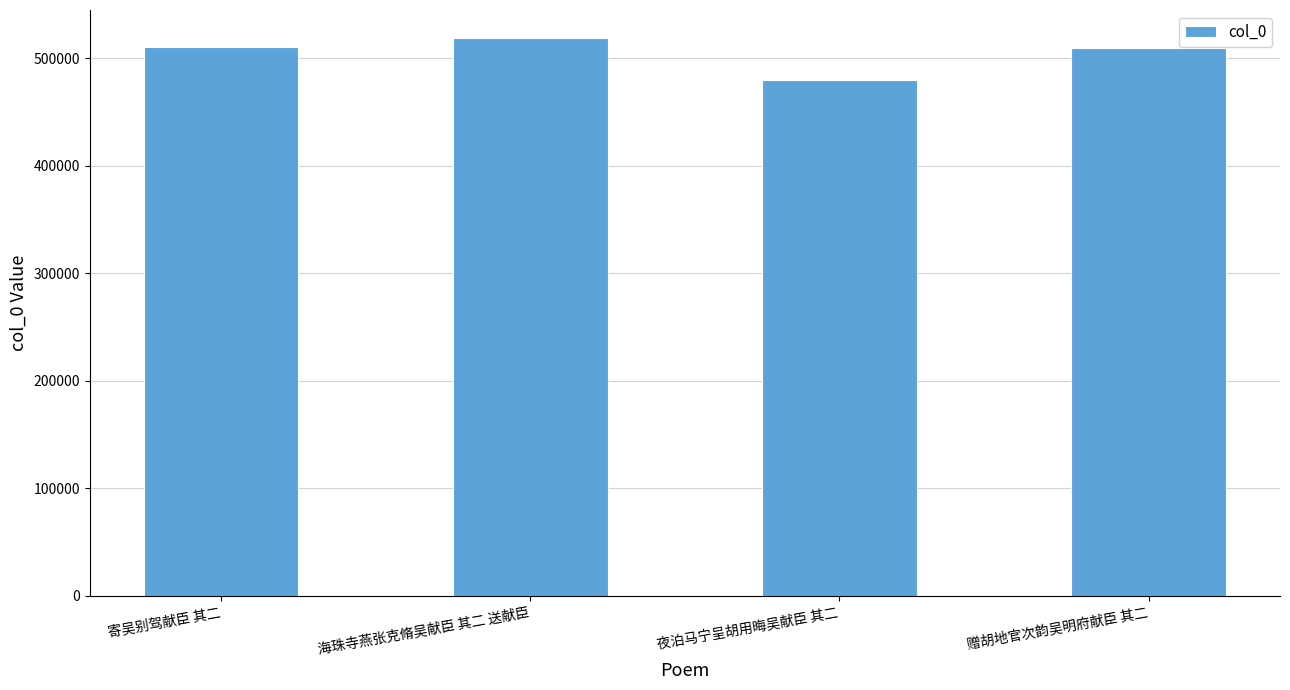

Which category has the lowest value across all series?

夜泊马宁呈胡用晦吴献臣 其二